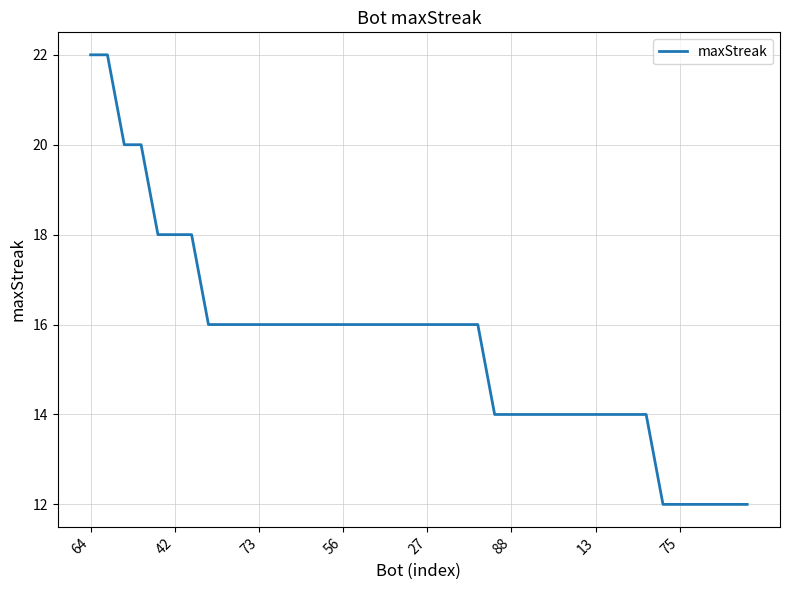

How many distinct data groups are displayed?

1